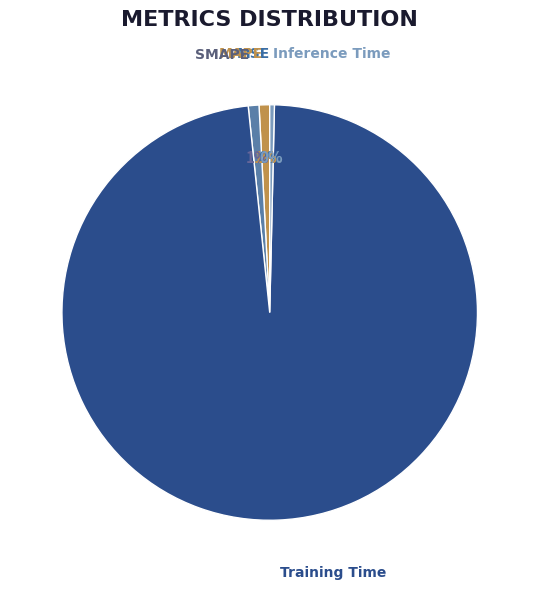

What is the largest slice in the pie chart?

Training Time